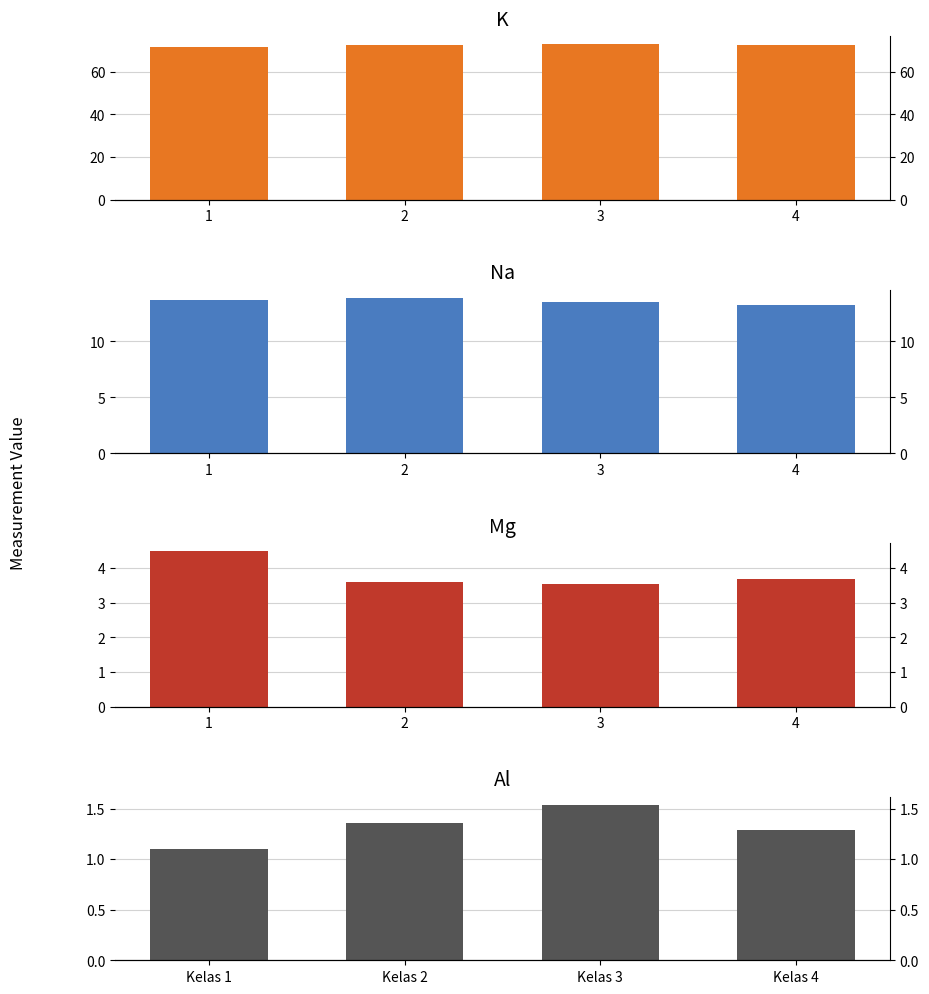

How many series are shown in this chart?

4